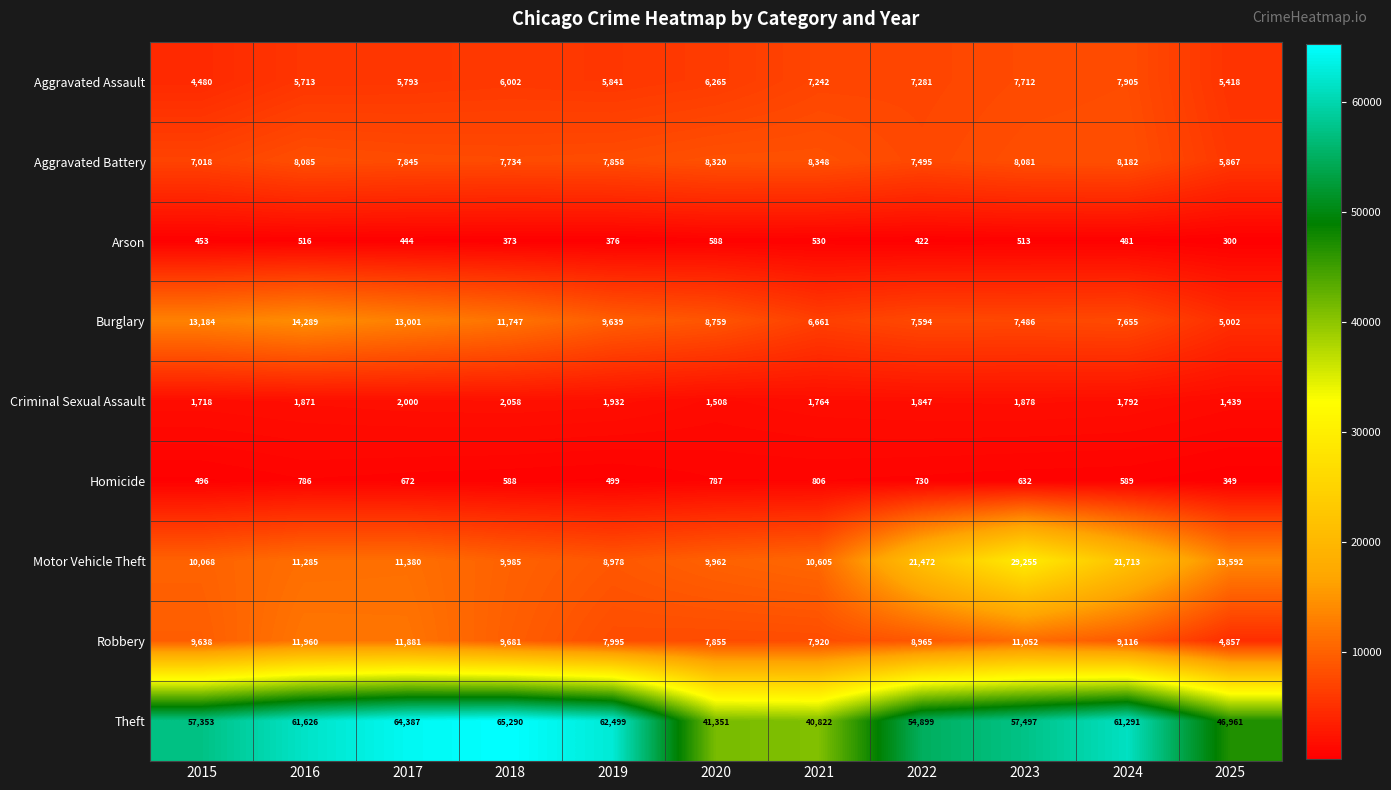

What is the minimum value shown in the chart?

300